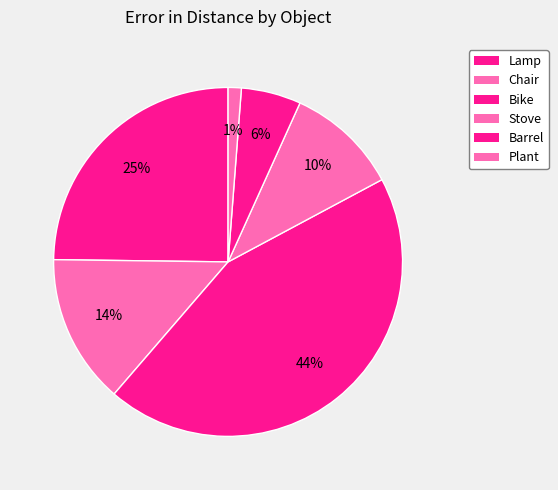

Count the number of slices in the pie.

6